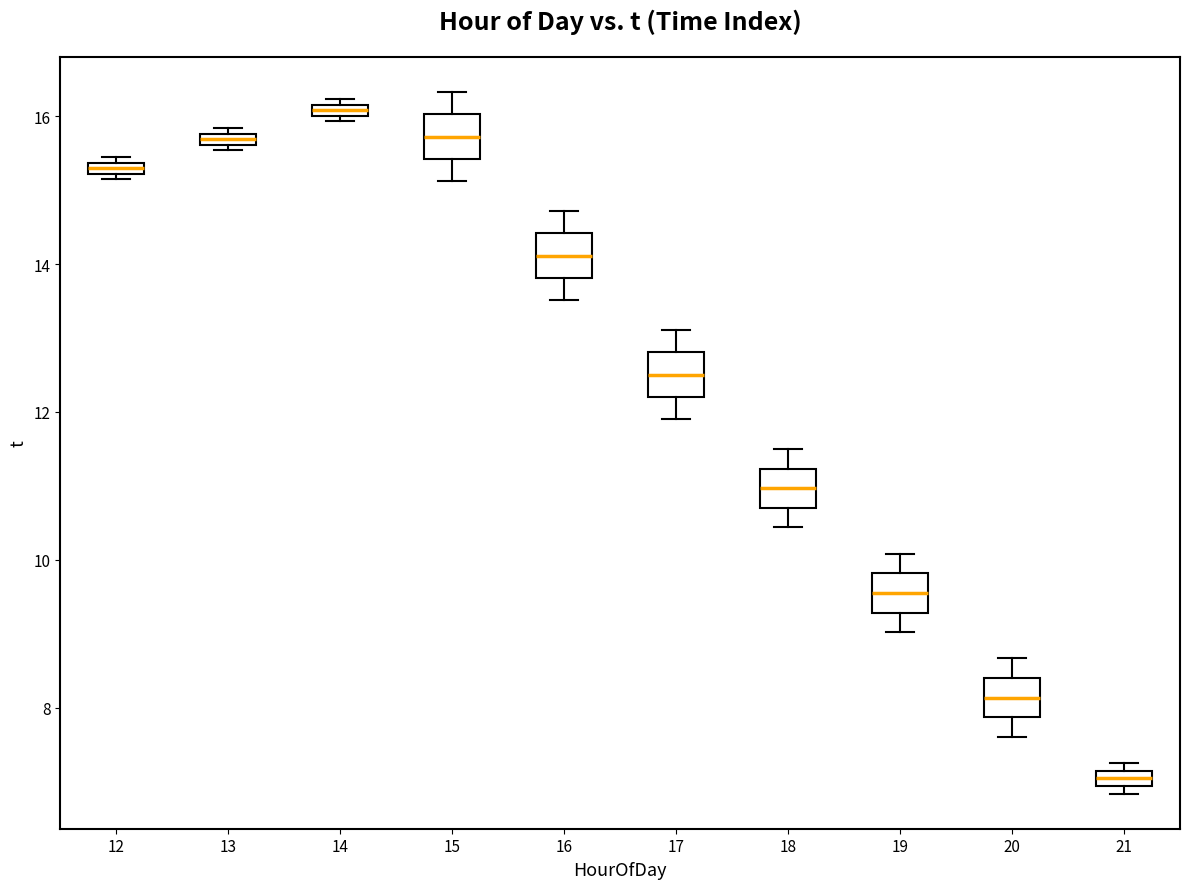

Where does the lower whisker of the box at x = 17 end on the y-axis? The values are not printed on the chart, so give them approximately, as read against the axis.

12.0